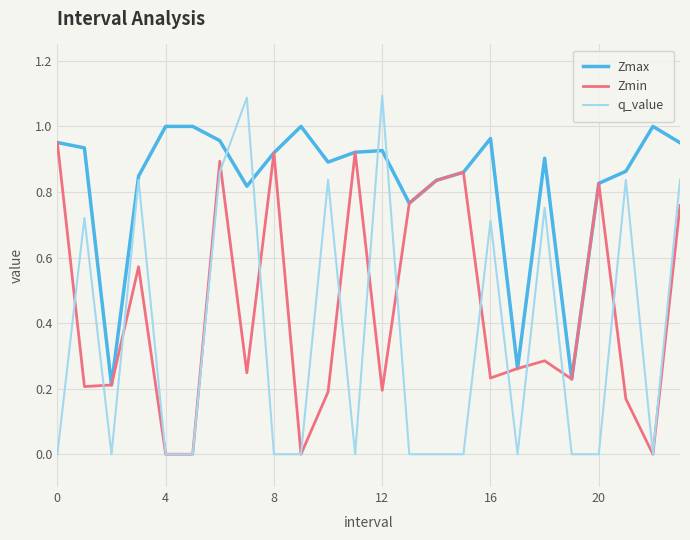

Which series has the widest spread of values?

q_value